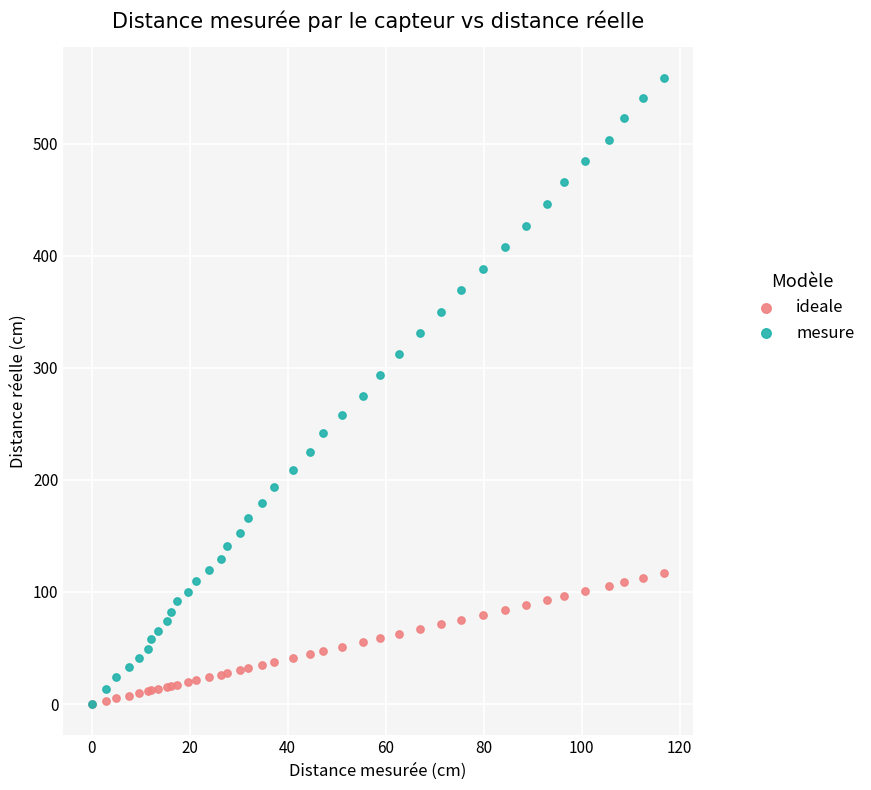

What are all the series names shown in the legend?

ideale, mesure